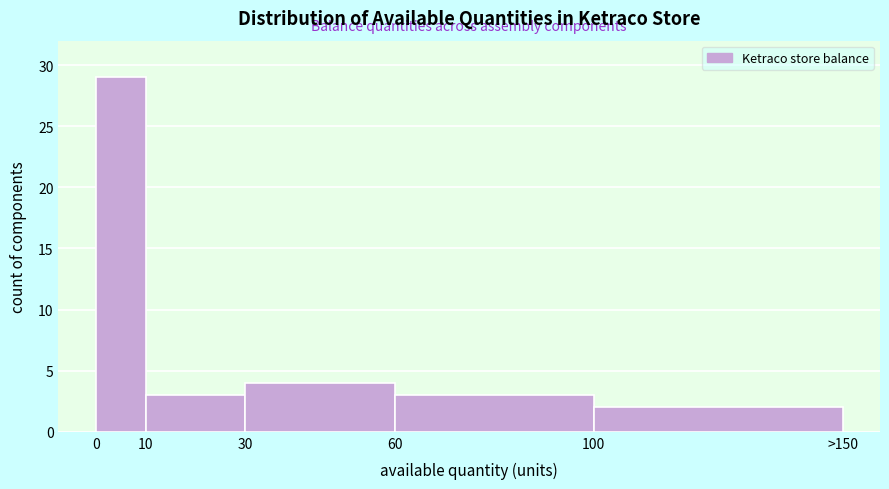

Reading left to right, extract all data points from this chart.

29	3	4	3	2